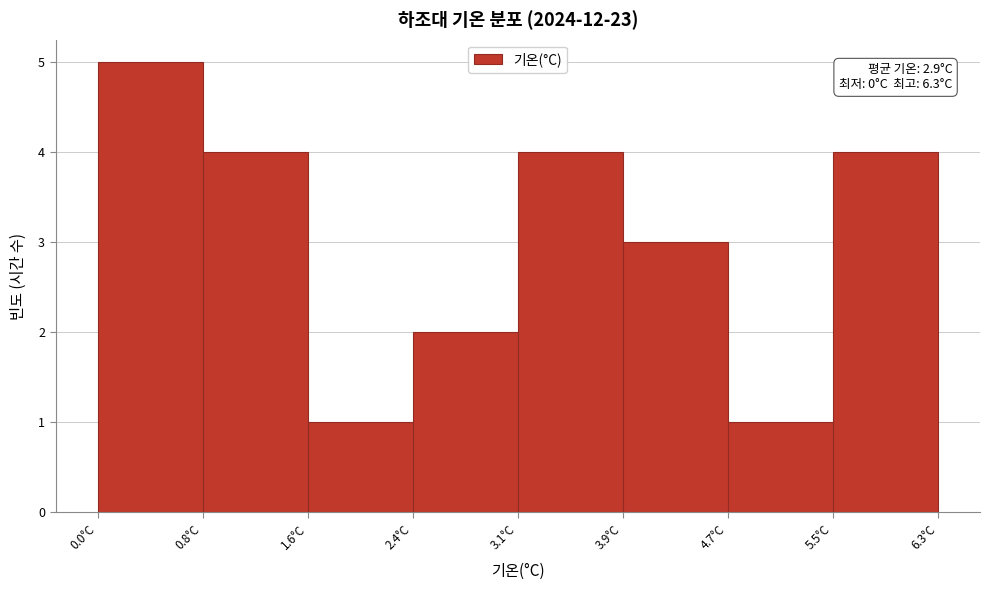

Which range on the x-axis has the tallest bar?

0.0 to 0.8